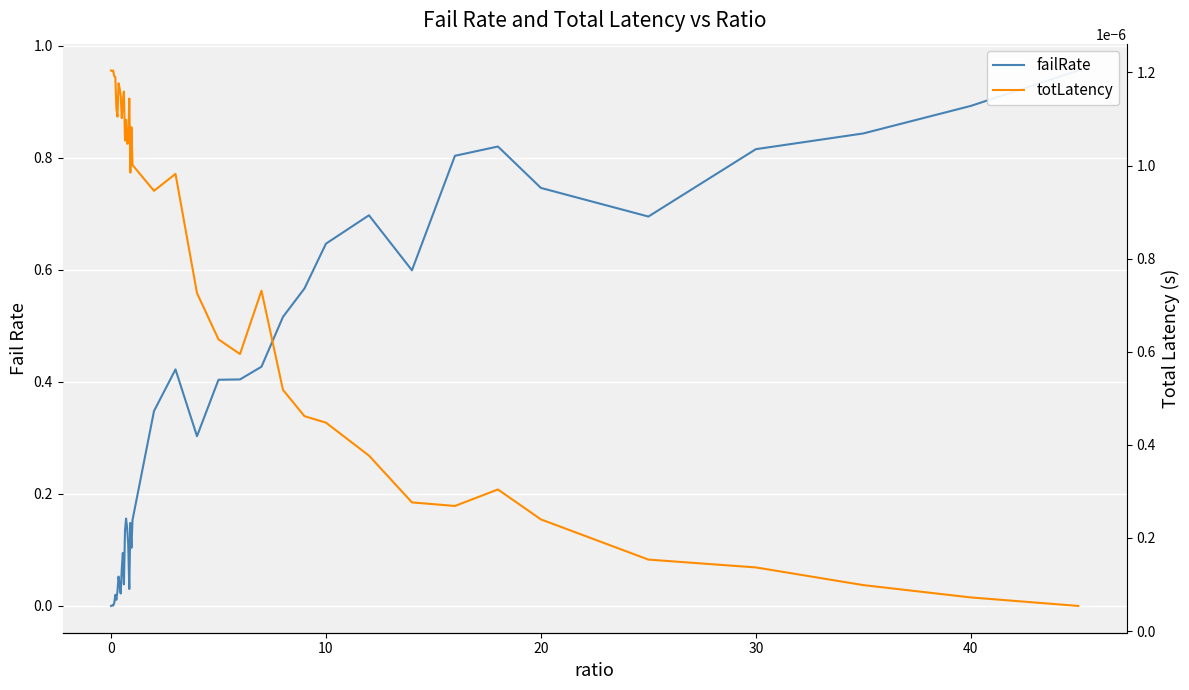

How many lines are shown in the chart?

2